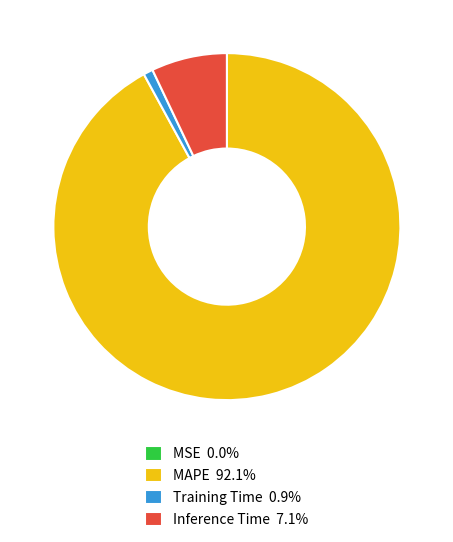

Is the sum of Inference Time 7.1% and Training Time 0.9% greater than half?

No